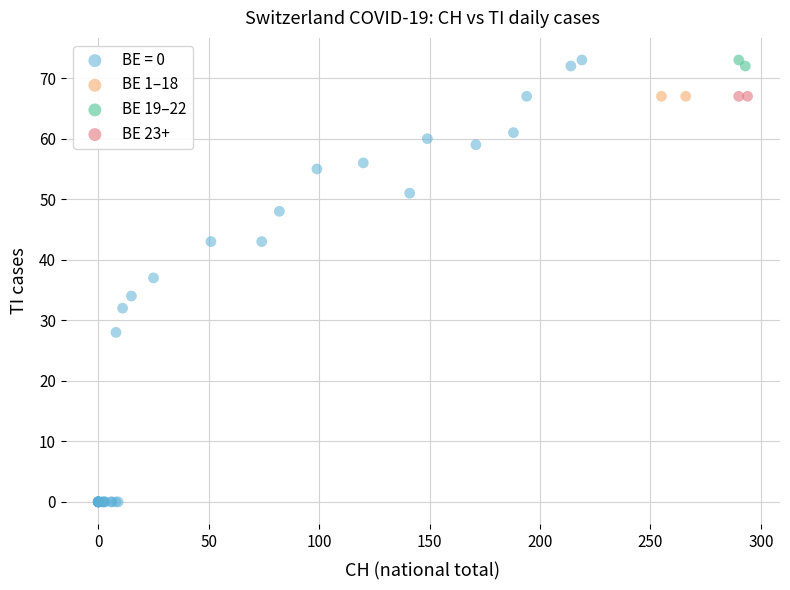

What are all the series names shown in the legend?

BE = 0, BE 1–18, BE 19–22, BE 23+